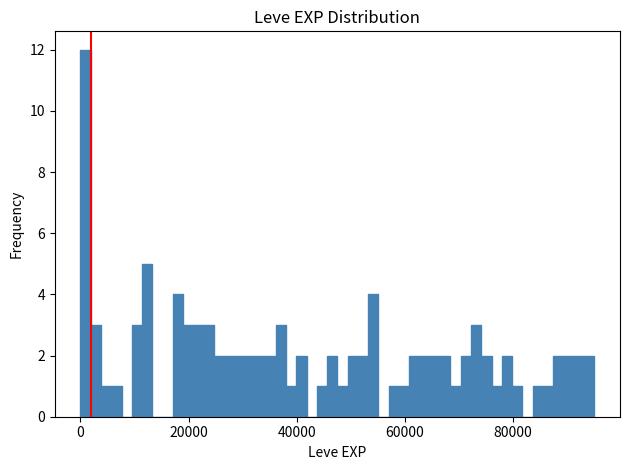

Read against the x-axis, roughly where is the centre of the tallest bar?

0